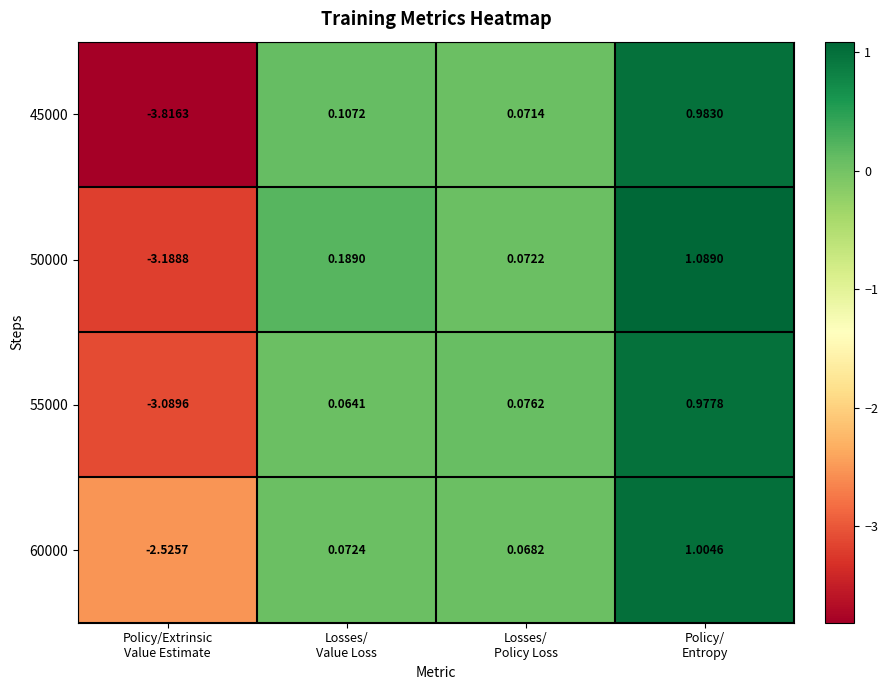

How many data points in 55000 are above 0?

3